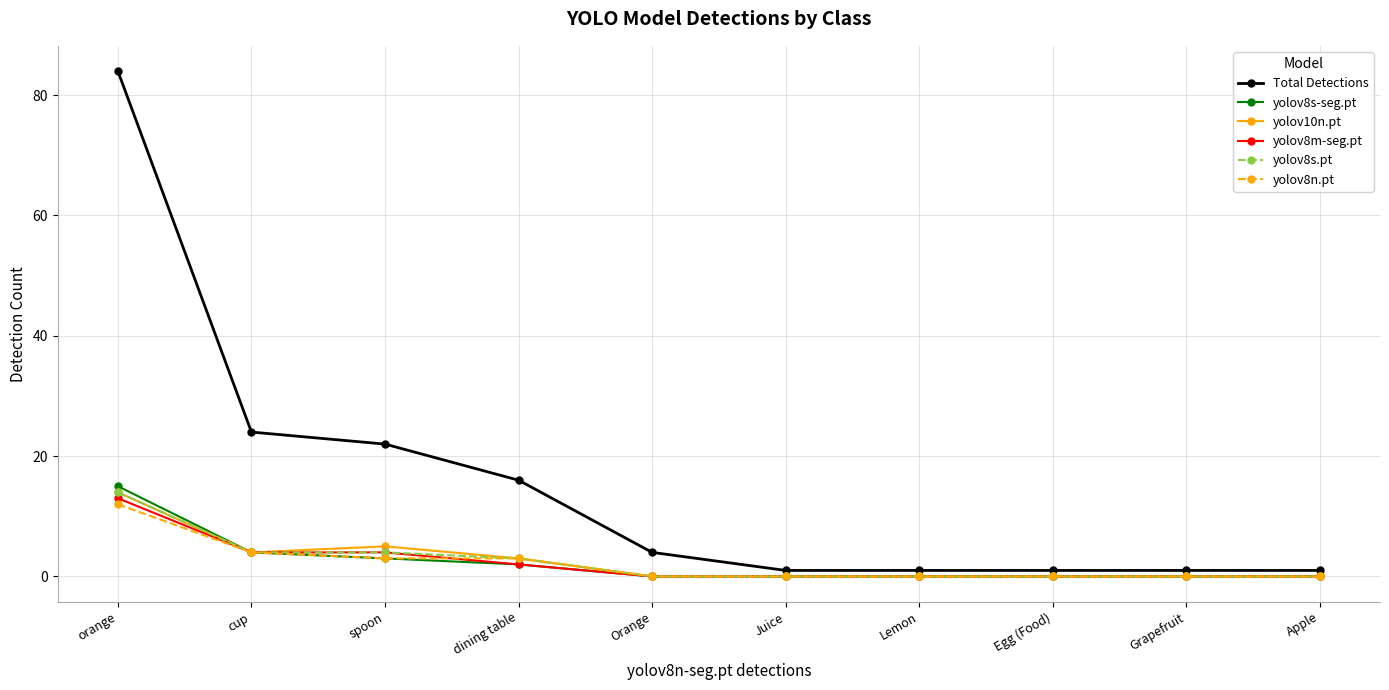

What is the approximate value of yolov8s-seg.pt at spoon?

3